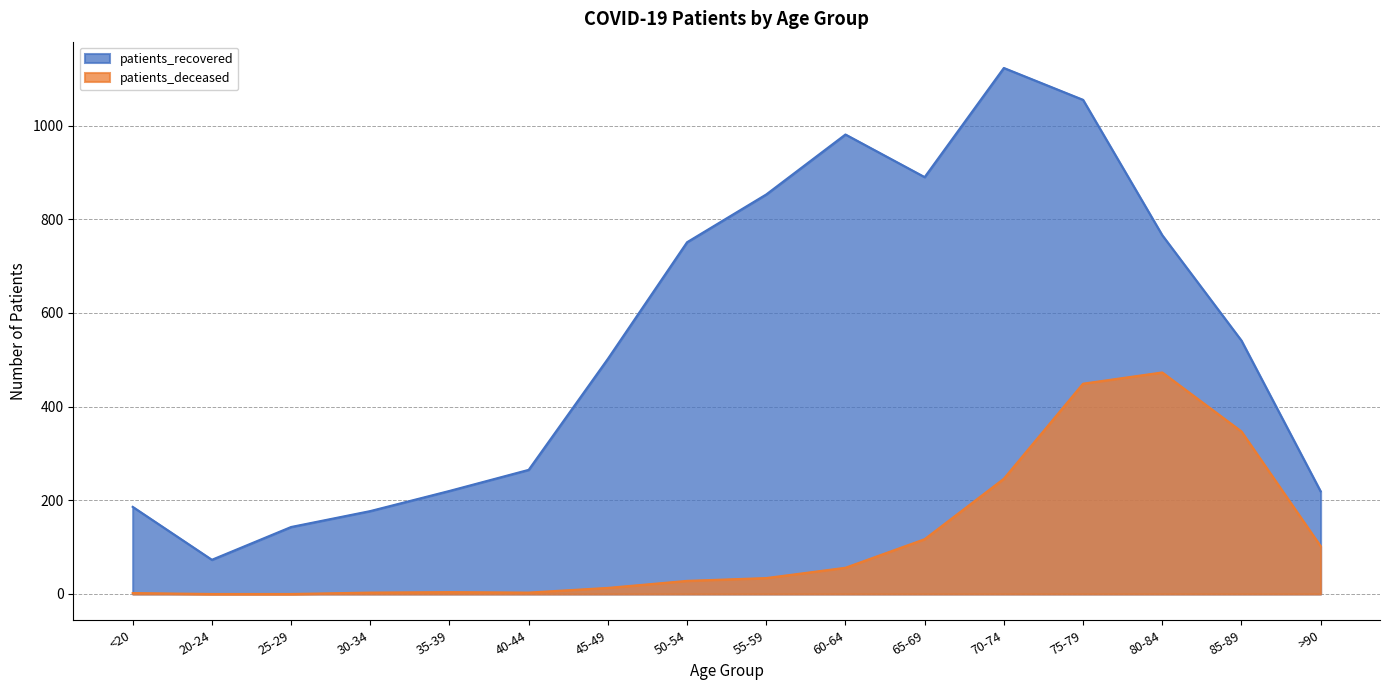

Is it true that patients_deceased equals 2 at 35-39?

False